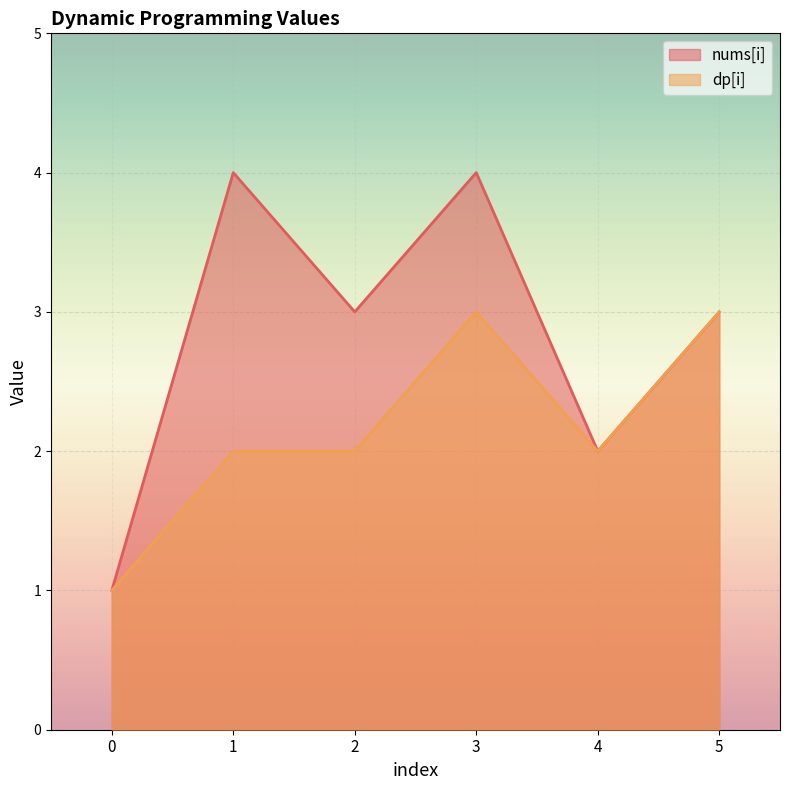

Does the chart display data point markers on the line(s)?

No